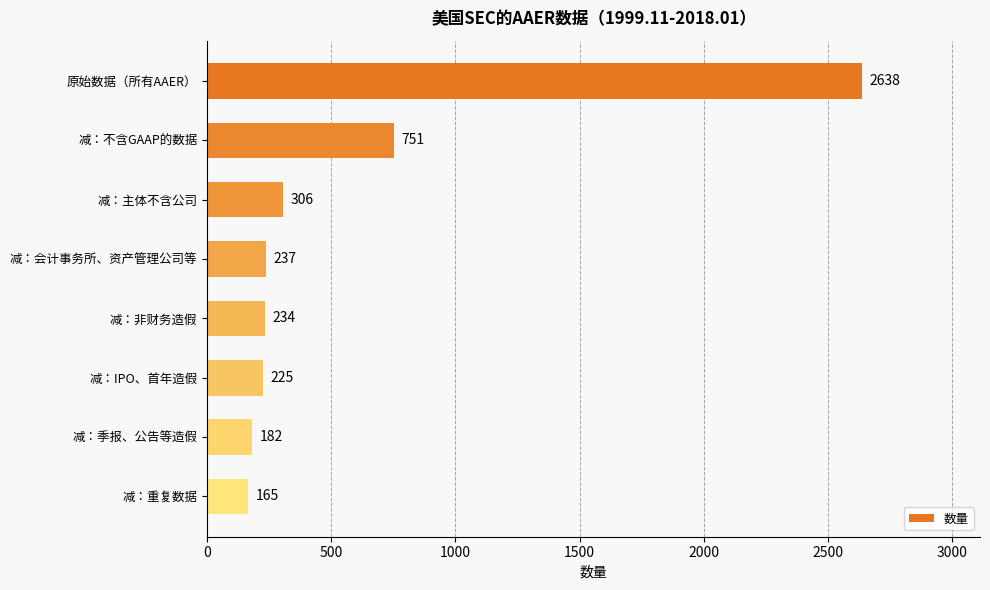

The value at 减：主体不含公司 is 306. True or false?

True